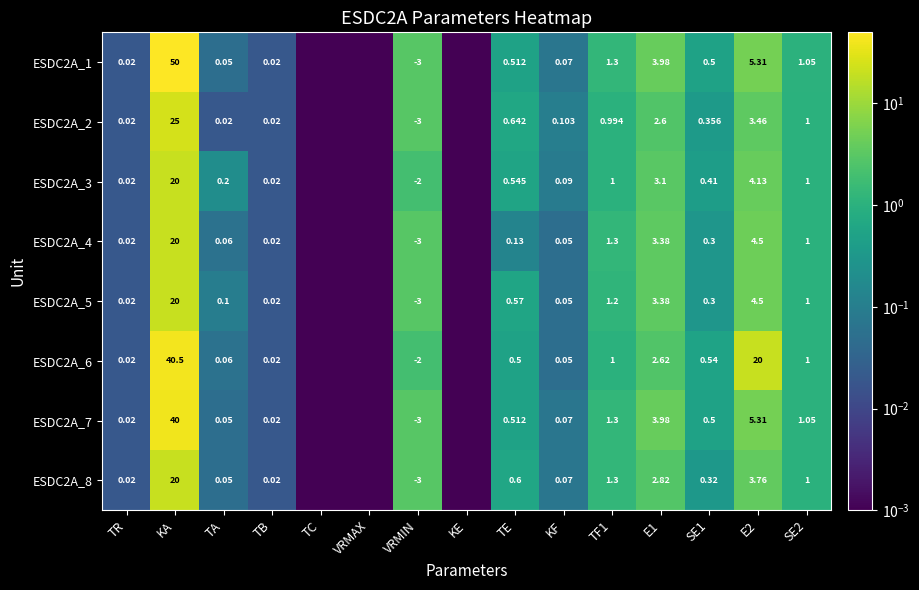

Is the value of ESDC2A_2 at VRMIN greater than the value of ESDC2A_8 at TR?

No